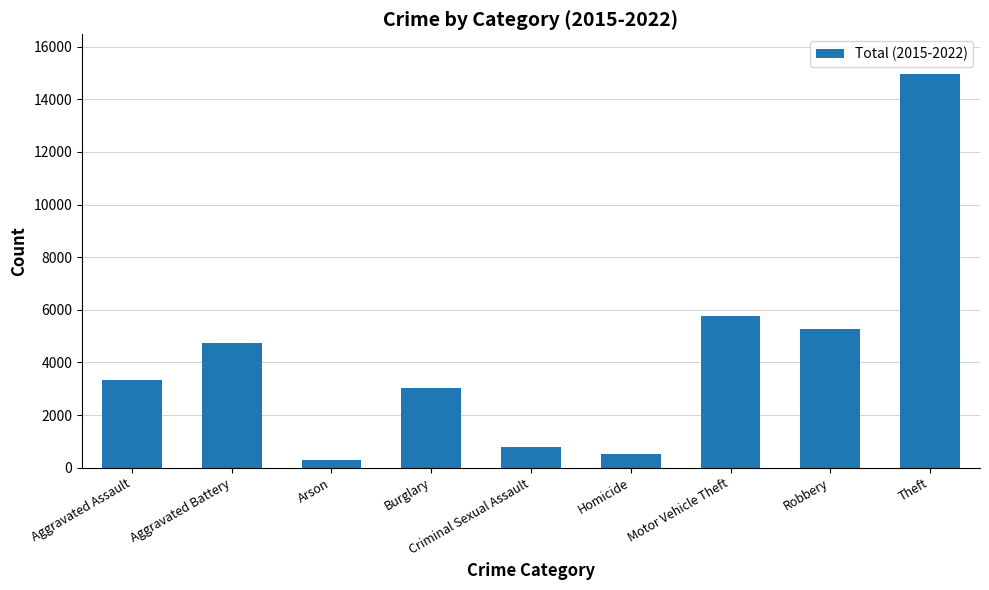

How many bars are there in total?

9